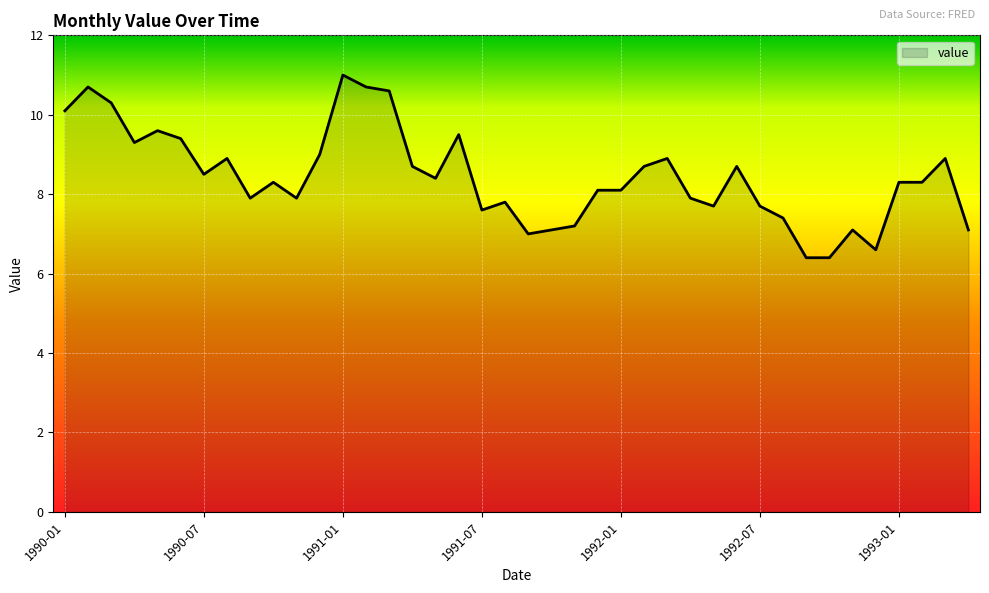

What is the greatest value displayed?

11.0